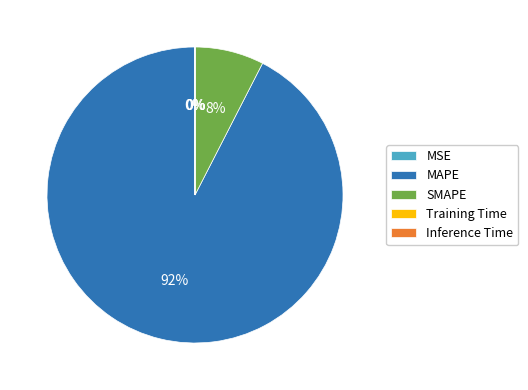

To the nearest percent, what is the difference between the largest and smallest slice percentages?

92%